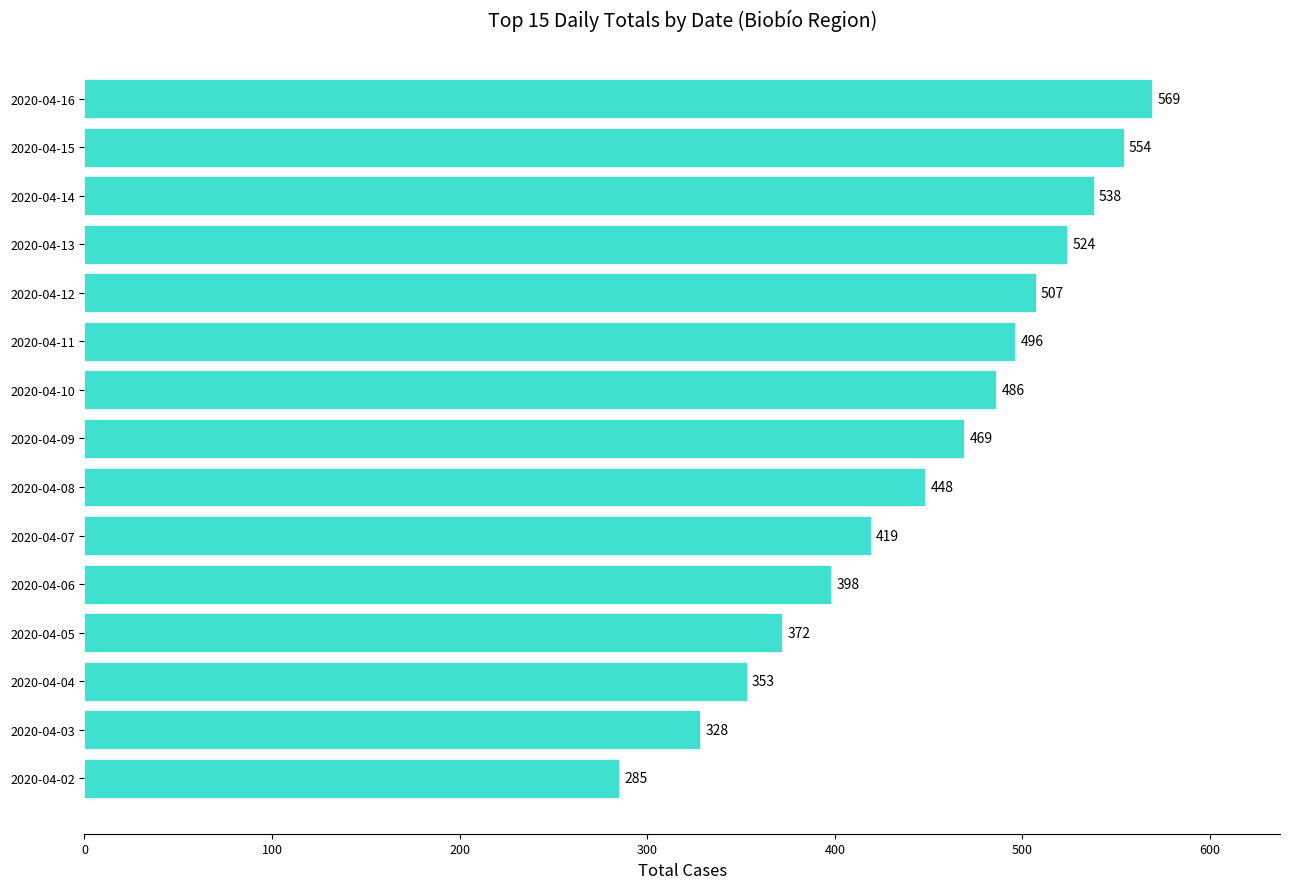

List the labels in order of value, largest first.

2020-04-16, 2020-04-15, 2020-04-14, 2020-04-13, 2020-04-12, 2020-04-11, 2020-04-10, 2020-04-09, 2020-04-08, 2020-04-07, 2020-04-06, 2020-04-05, 2020-04-04, 2020-04-03, 2020-04-02